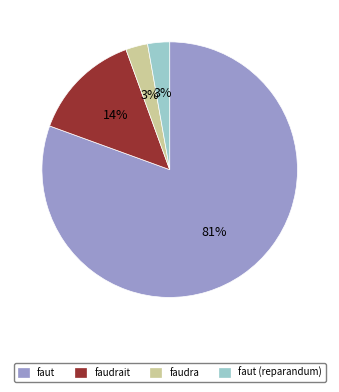

Do faut and faut (reparandum) together represent more than half of the pie?

Yes